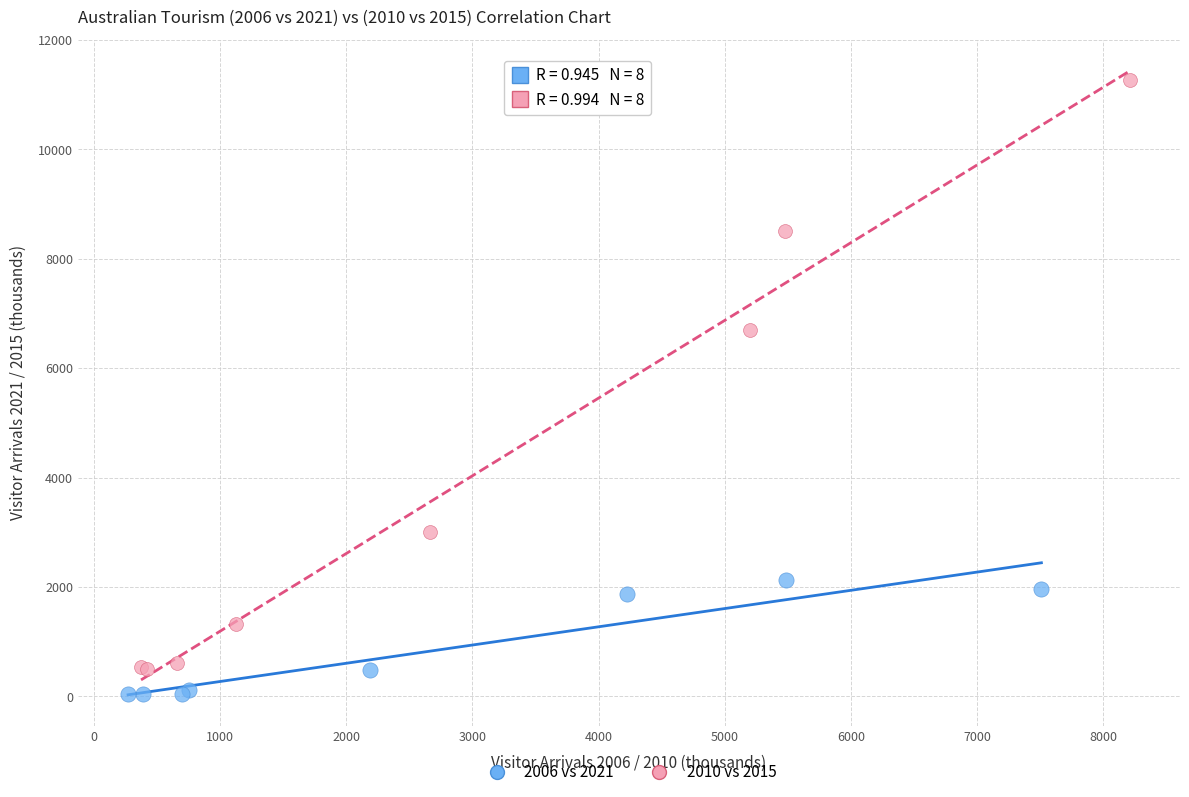

Which series reaches the maximum Y coordinate?

2010 vs 2015